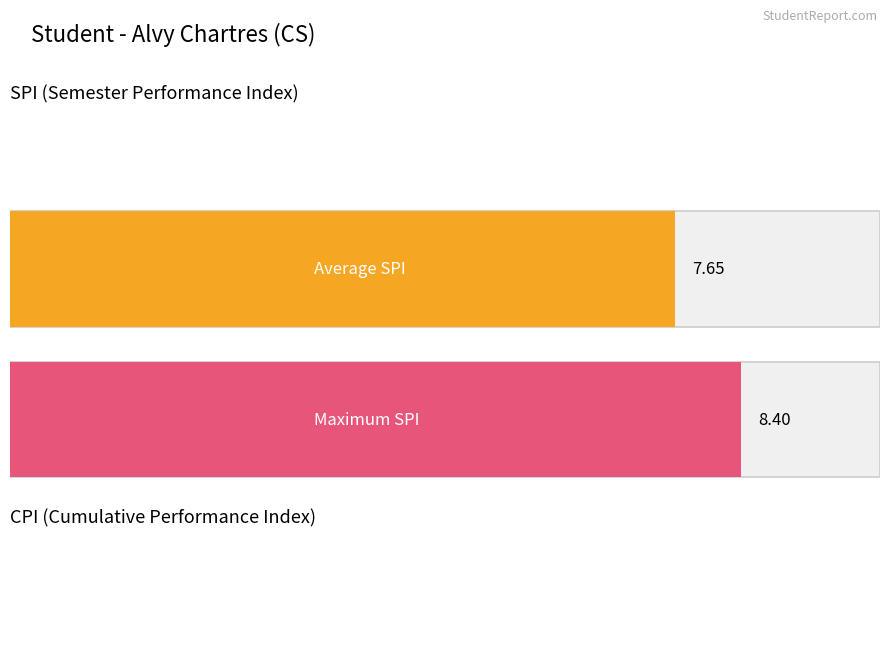

How many bars are there in each group?

2